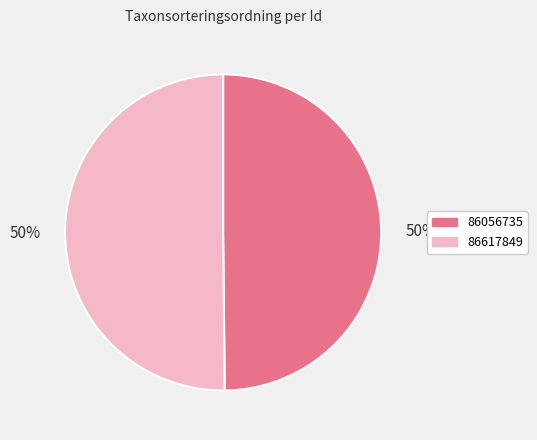

True or false: 86056735 accounts for 50% of the total.

True